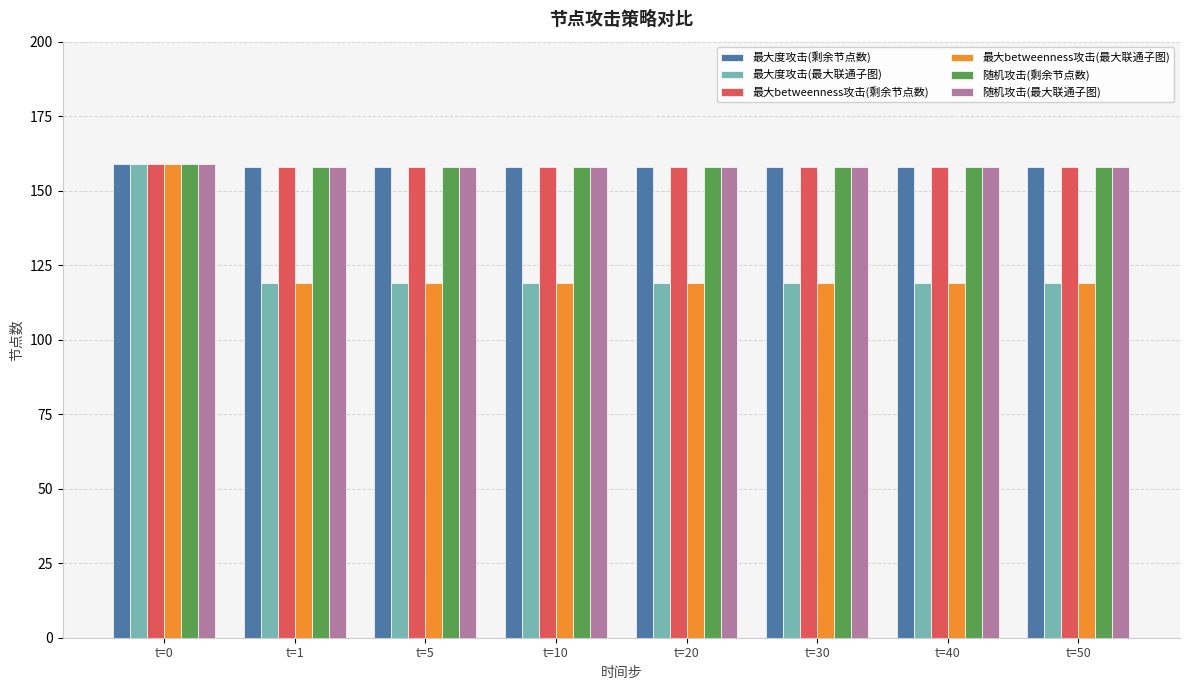

Count the number of data series in this chart.

6